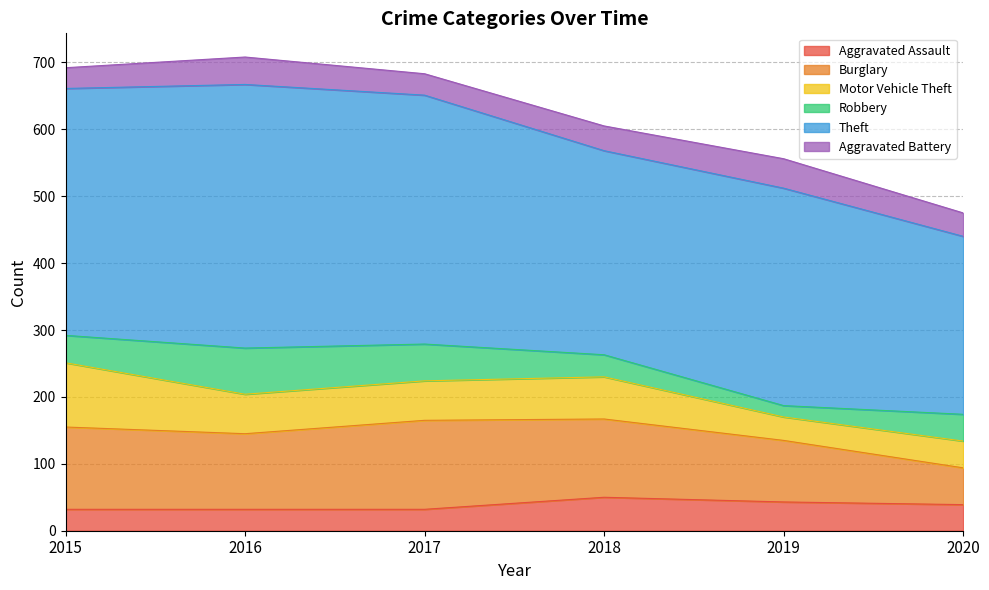

Reading left to right, list all the values displayed in this chart.

Aggravated Assault: 32	32	32	50	43	39
Burglary: 123	113	133	117	92	55
Motor Vehicle Theft: 96	59	59	63	35	40
Robbery: 41	69	55	33	17	40
Theft: 369	394	372	305	325	266
Aggravated Battery: 31	41	32	37	44	35